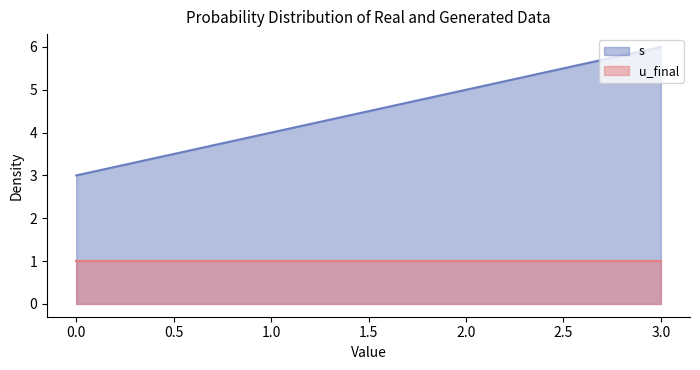

Is it true that the value at 2 is 5?

True